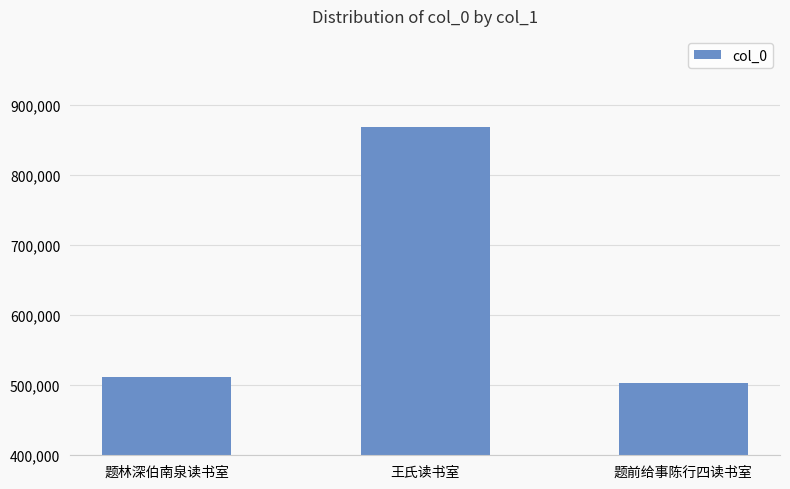

How many values are below 511603?

1